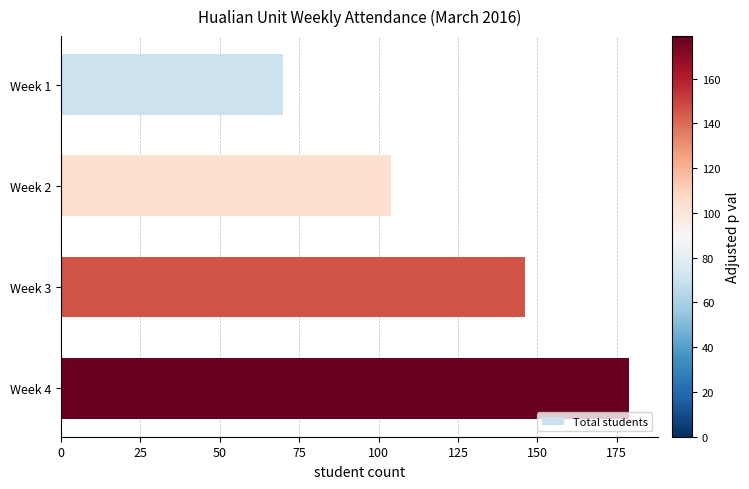

How many data points does each series have?

4